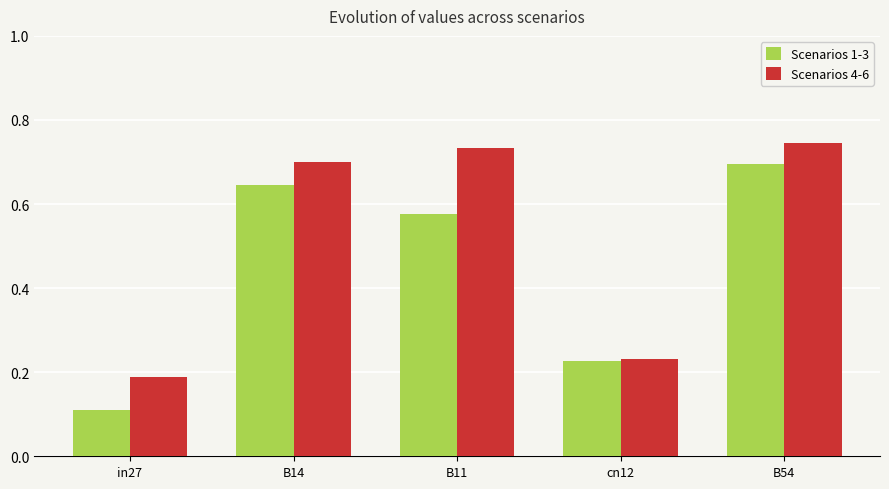

What is the sum of all Scenarios 1-3 values?

2.3